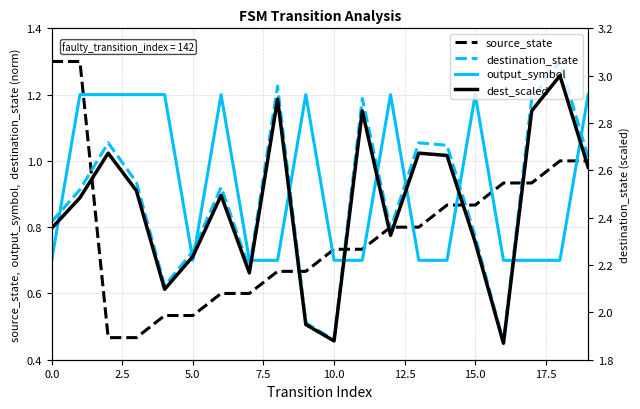

How many data points does each series have?

20